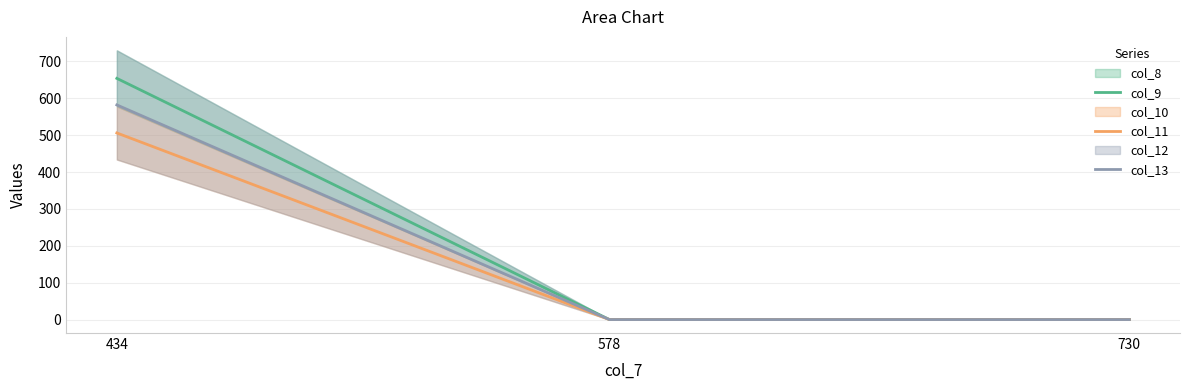

What is the average value of the col_11 series?

169